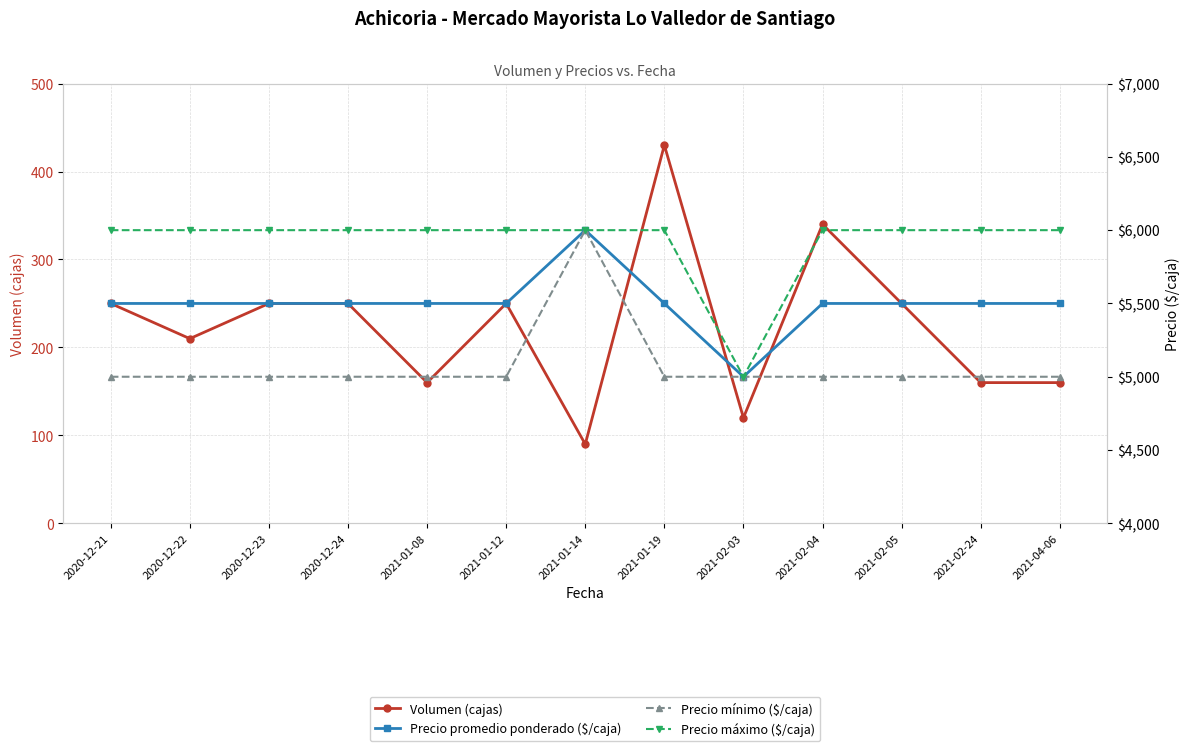

Is the value of Volumen (cajas) at 2021-01-14 greater than the value of Precio máximo ($/caja) at 2020-12-21?

No